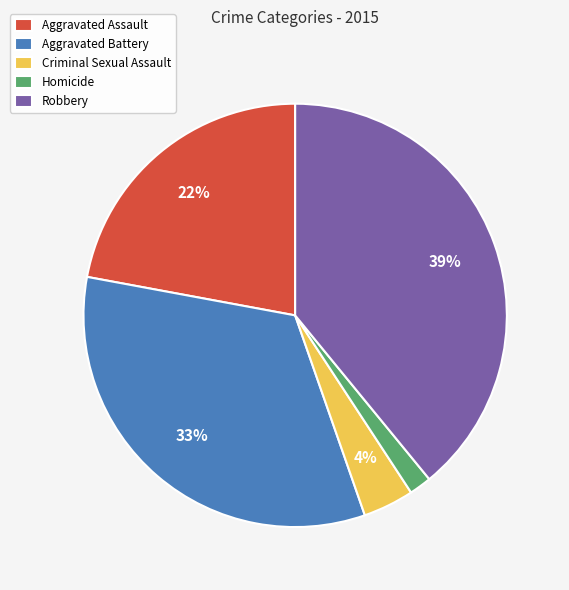

Between Aggravated Assault and Homicide, which is larger?

Aggravated Assault